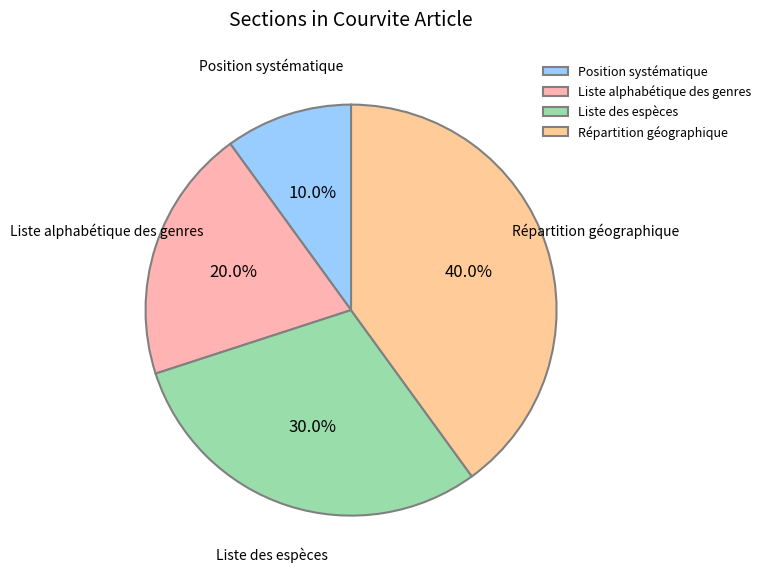

What percentage is the Position systématique slice, to the nearest percent?

10%